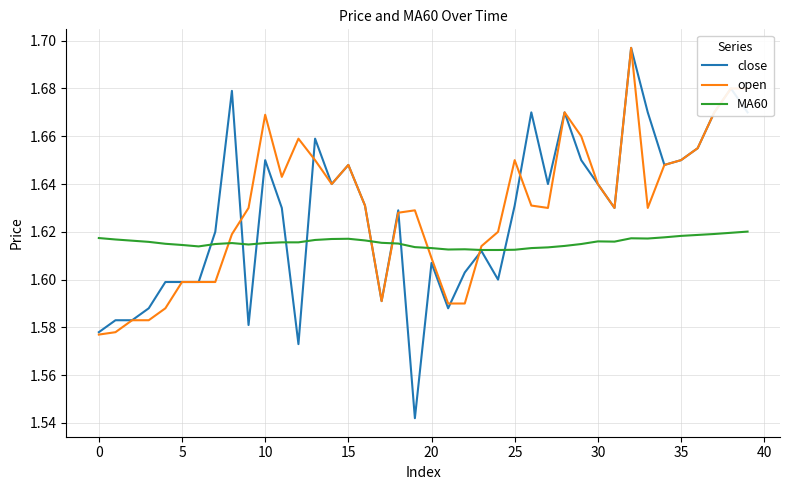

Which series has the widest spread of values?

close